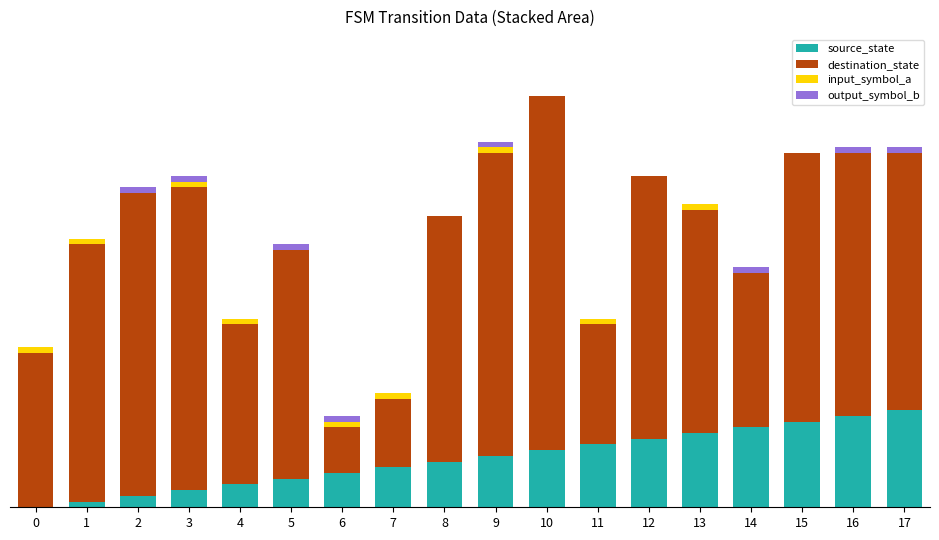

Are the bars grouped side by side (vs. stacked)?

No